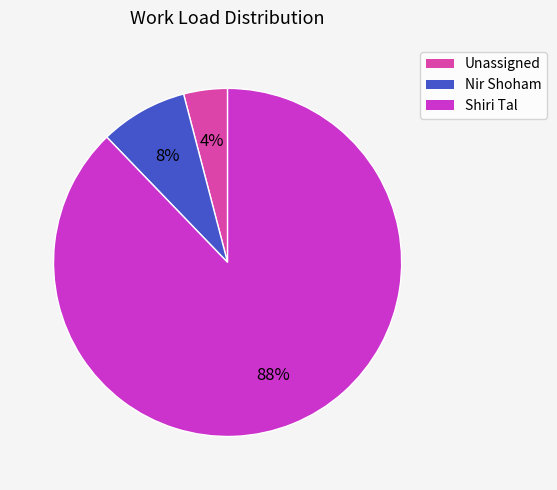

To the nearest percent, what is the average slice percentage?

33%